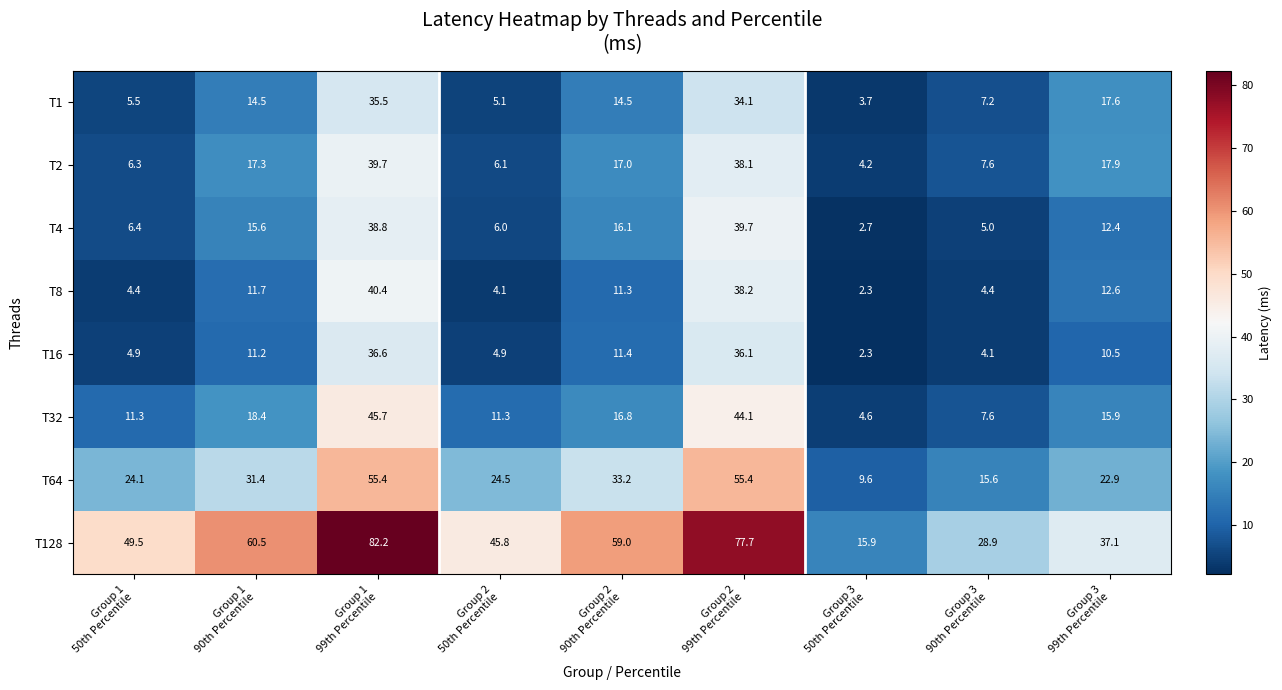

What is the difference between the maximum and minimum values in the T128 series?

66.3